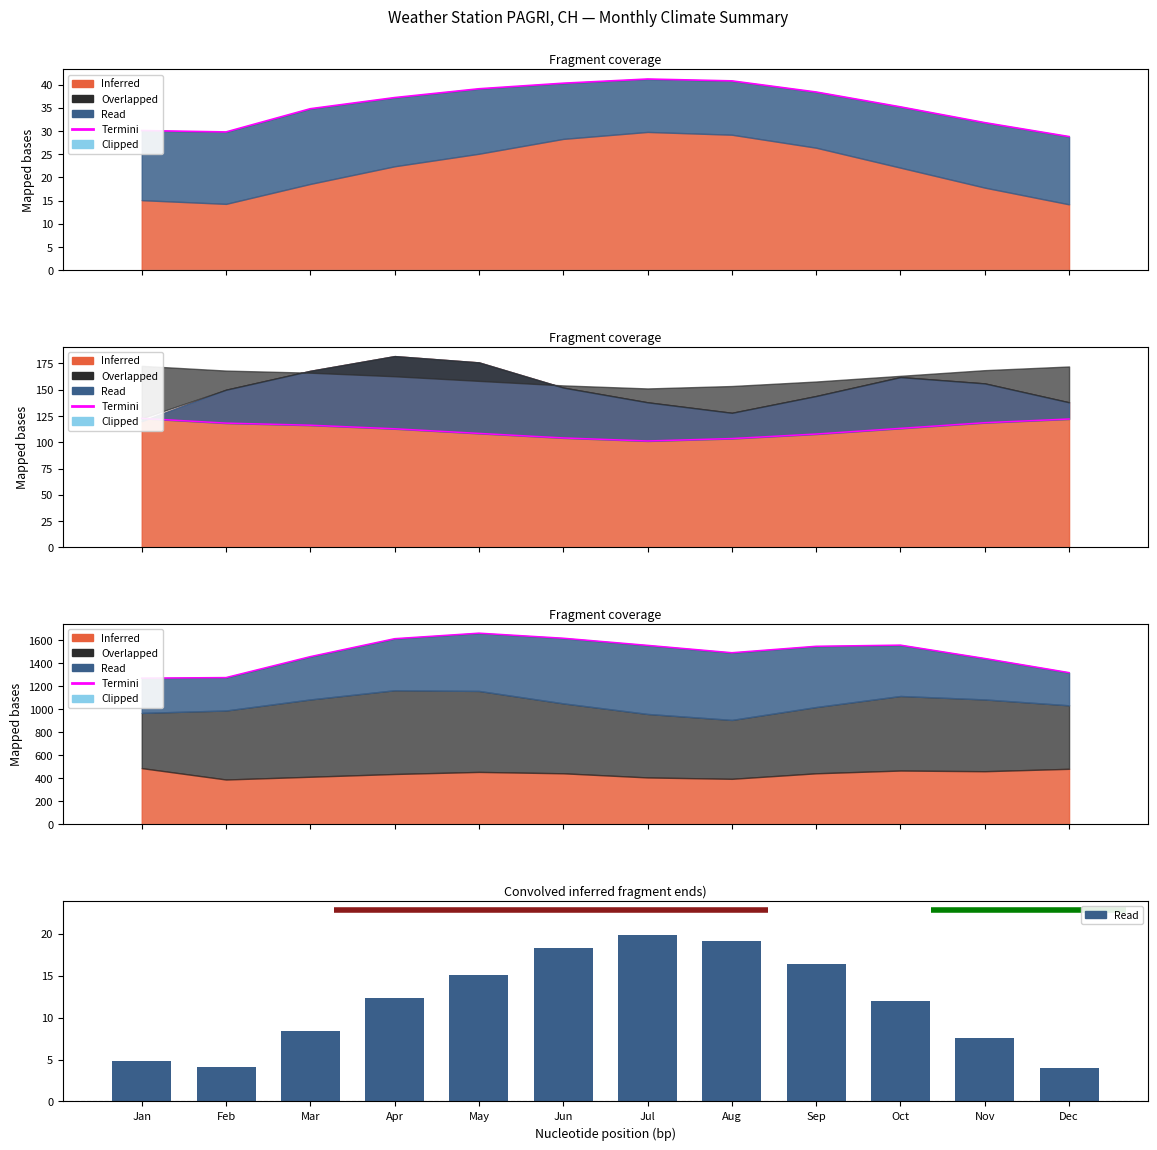

Where is Read nearest to the value 11?

Oct